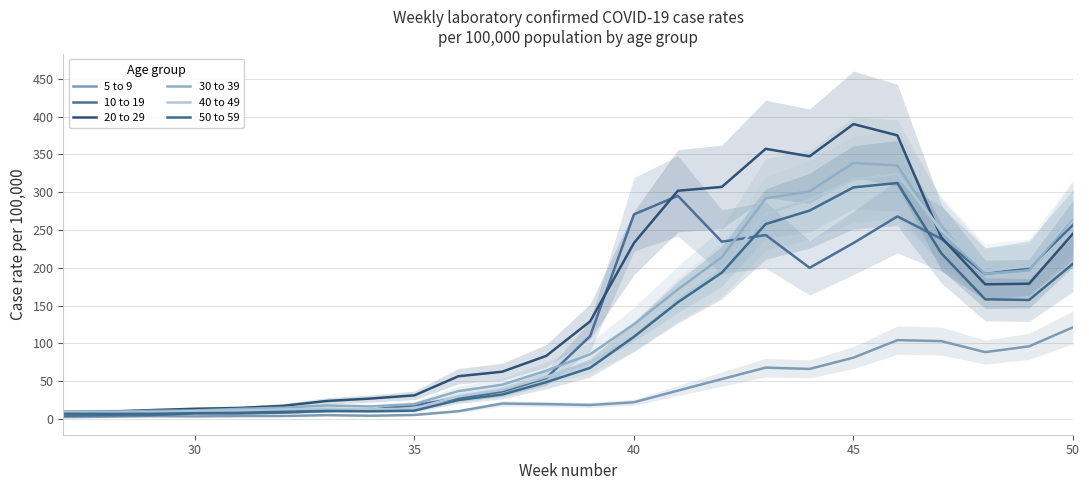

How many data points in 5 to 9 are less than 20?

12